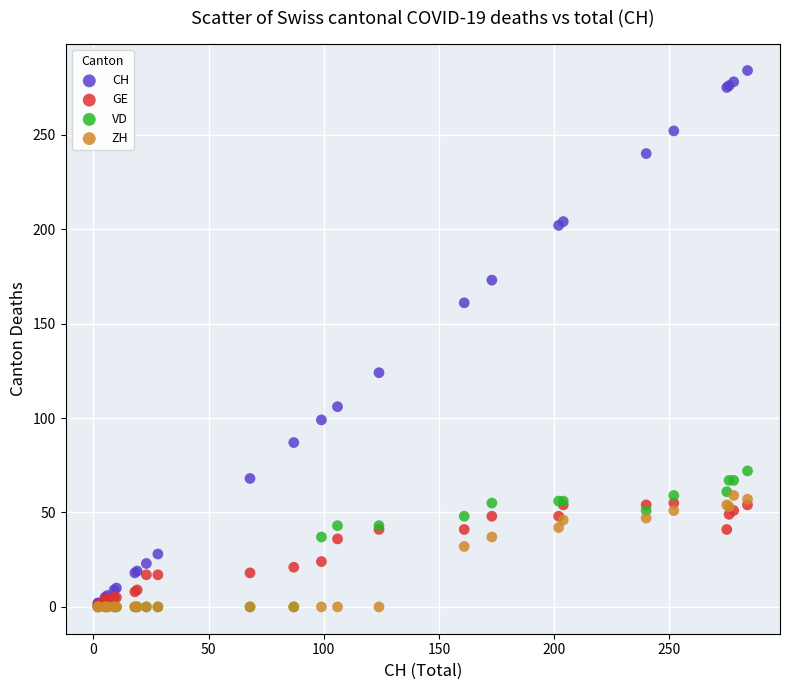

Which series reaches the maximum Y coordinate?

CH